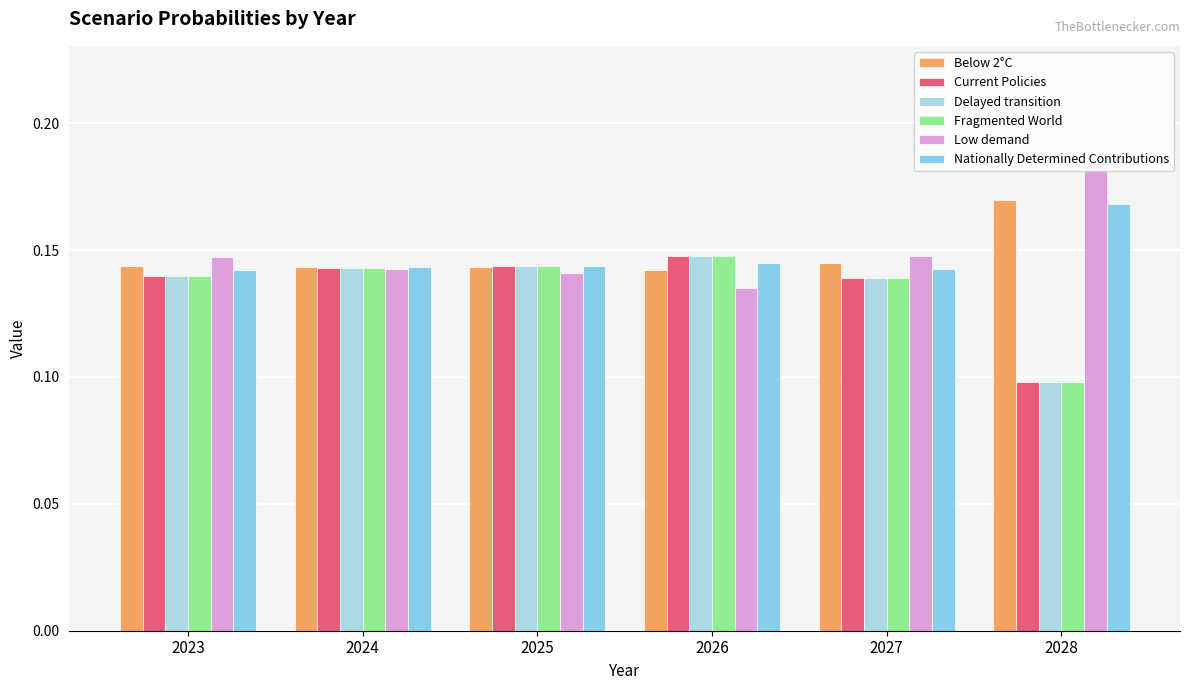

Between 2024 and 2028, which series saw the biggest shift?

Fragmented World